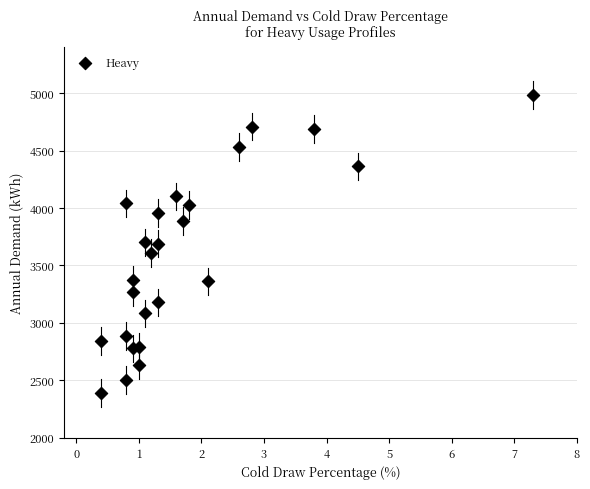

What is the range of Y values (max minus min)?

2594.1